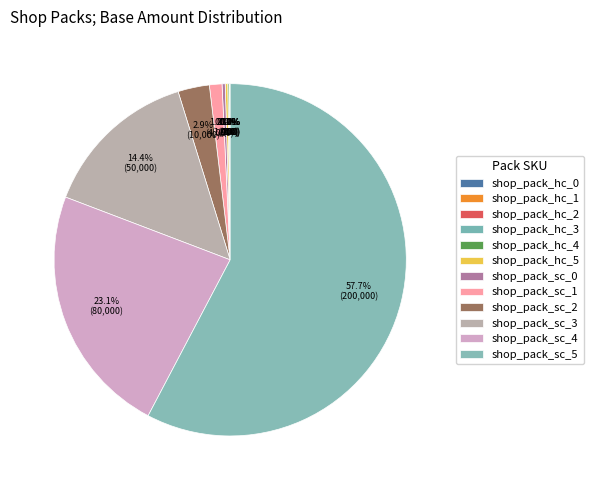

What is the ratio of the value at shop_pack_sc_4 to the value at shop_pack_sc_1?

20.0